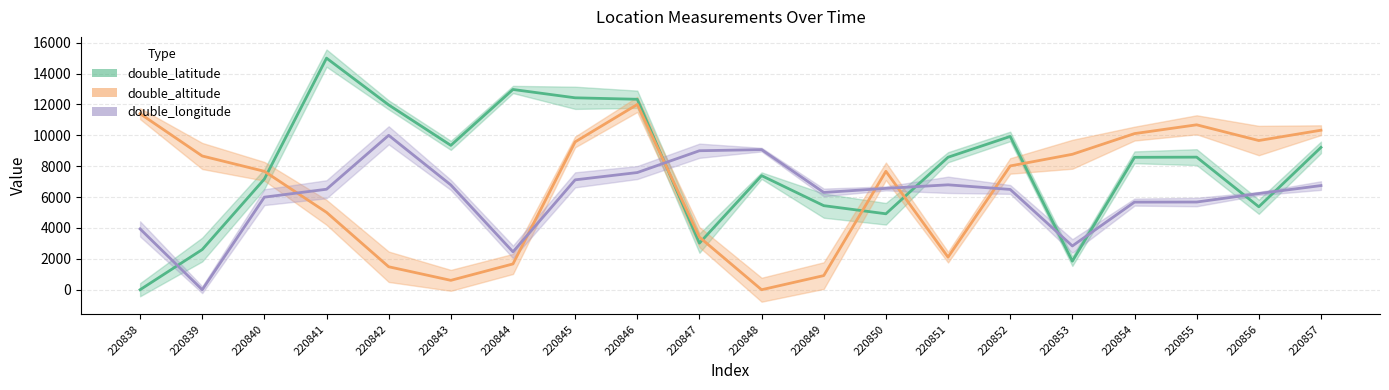

True or false: double_altitude has more than 2 points higher than both neighbors.

True